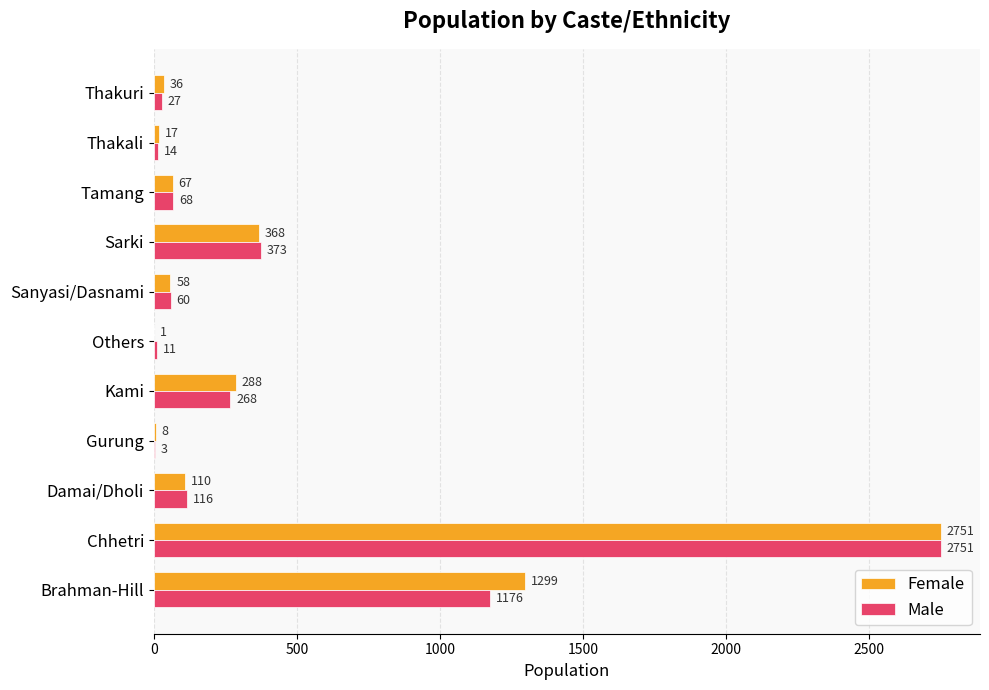

Between Tamang and Thakuri, which series saw the biggest shift?

Male